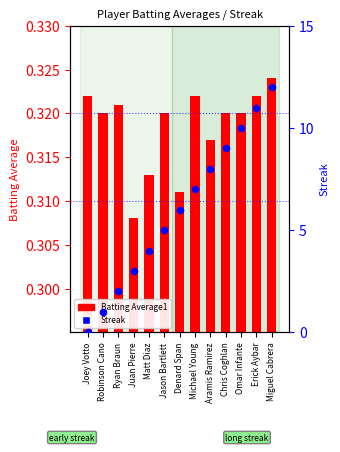

What are all the series names shown in the legend?

Batting Average1, Streak